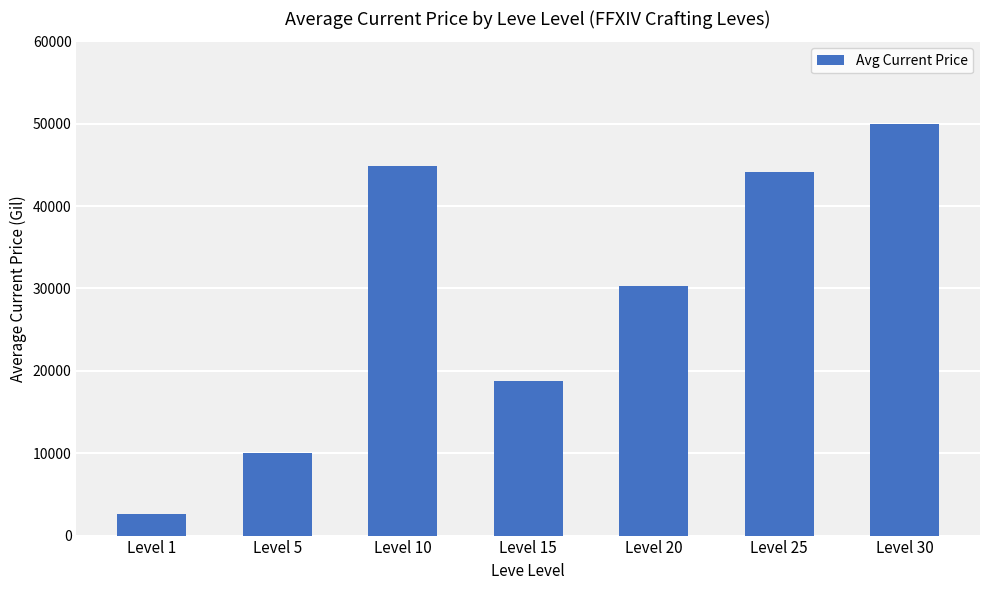

Approximately how many times larger is the value at Level 15 compared to Level 25?

0.4